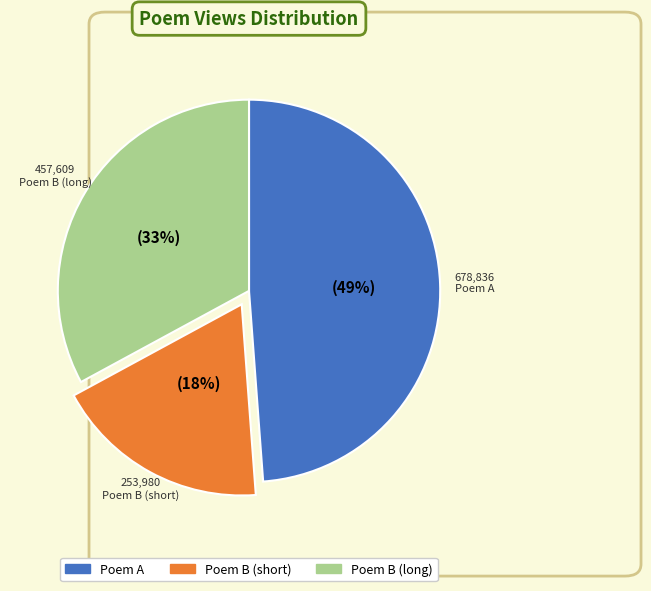

To the nearest percent, what is the average slice percentage?

33%